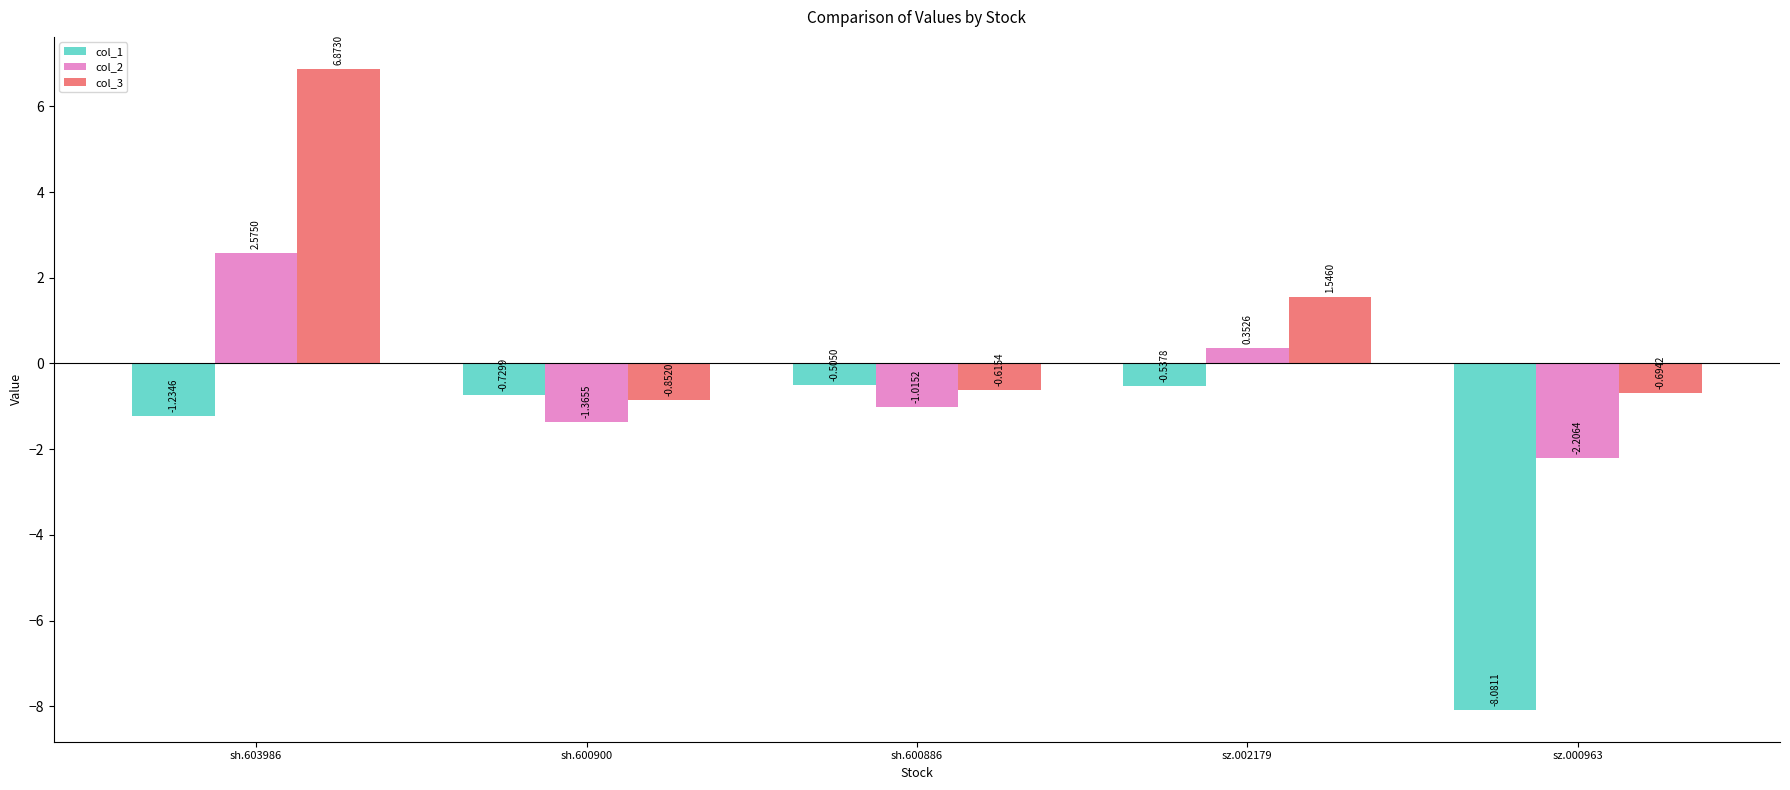

What is the minimum value for col_2?

-2.2